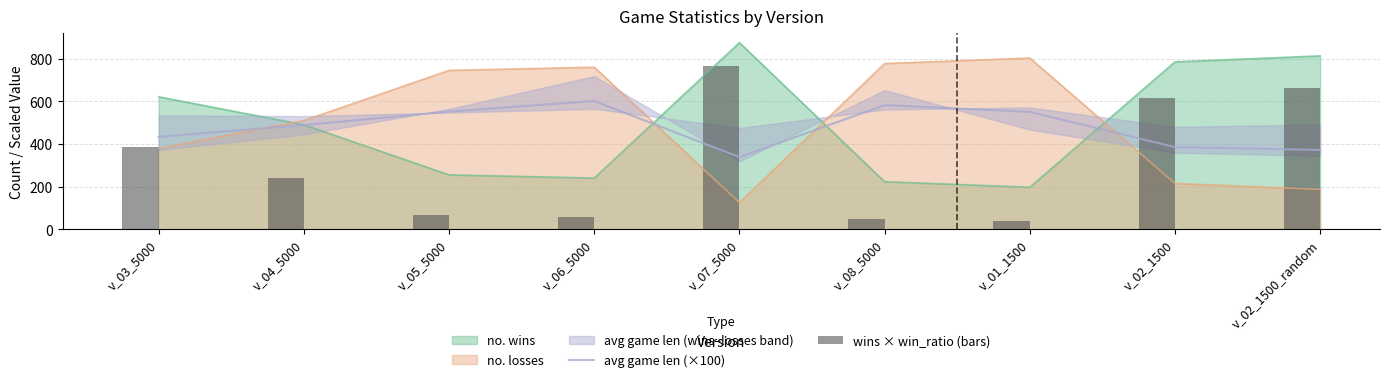

How many data points does each series have?

9